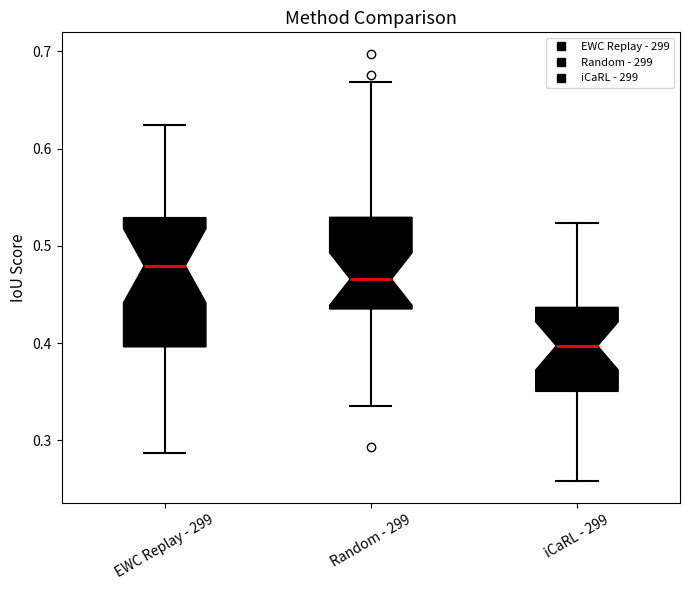

Where does the median line of the box for Random - 299 sit on the y-axis? The values are not printed on the chart, so give them approximately, as read against the axis.

0.47